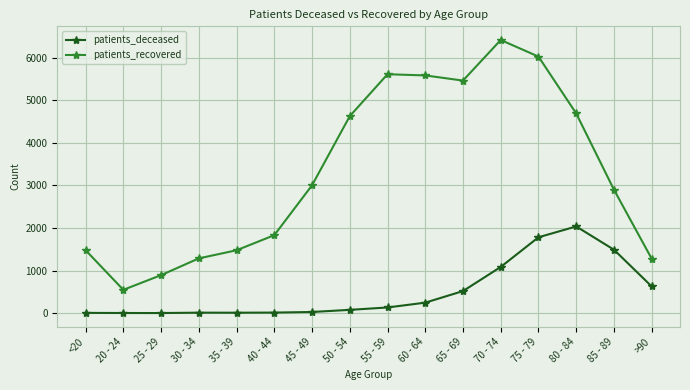

What is the average value of the patients_recovered series?

3317